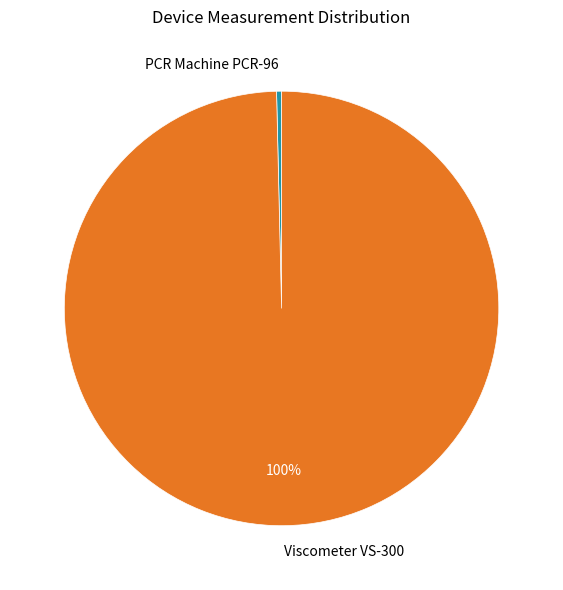

Rank the categories by value from lowest to highest.

PCR Machine PCR-96, Viscometer VS-300